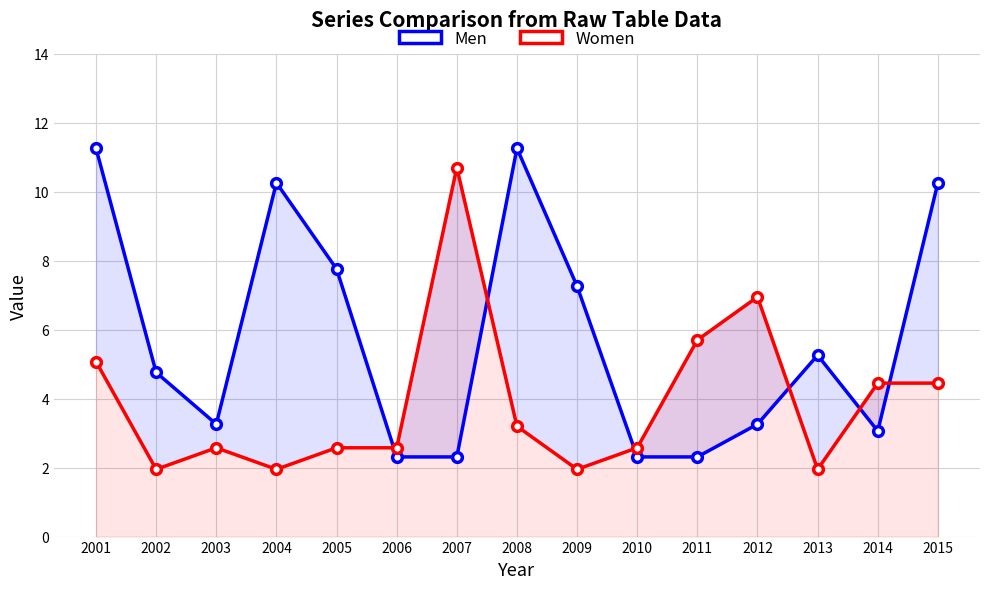

At which label is Men closest to 6?

2013